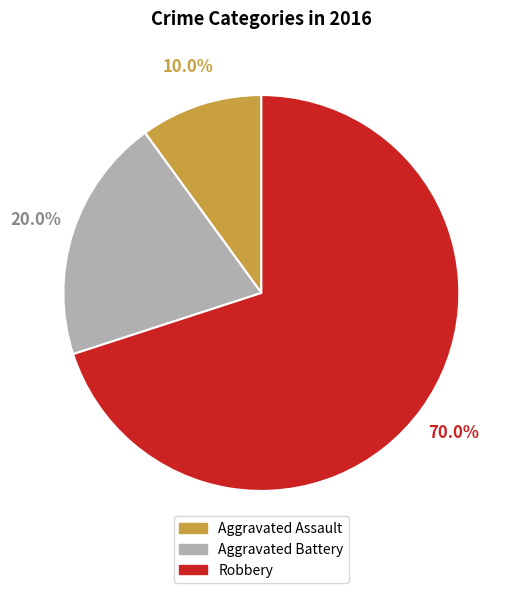

True or false: Aggravated Assault accounts for 10% of the total.

True